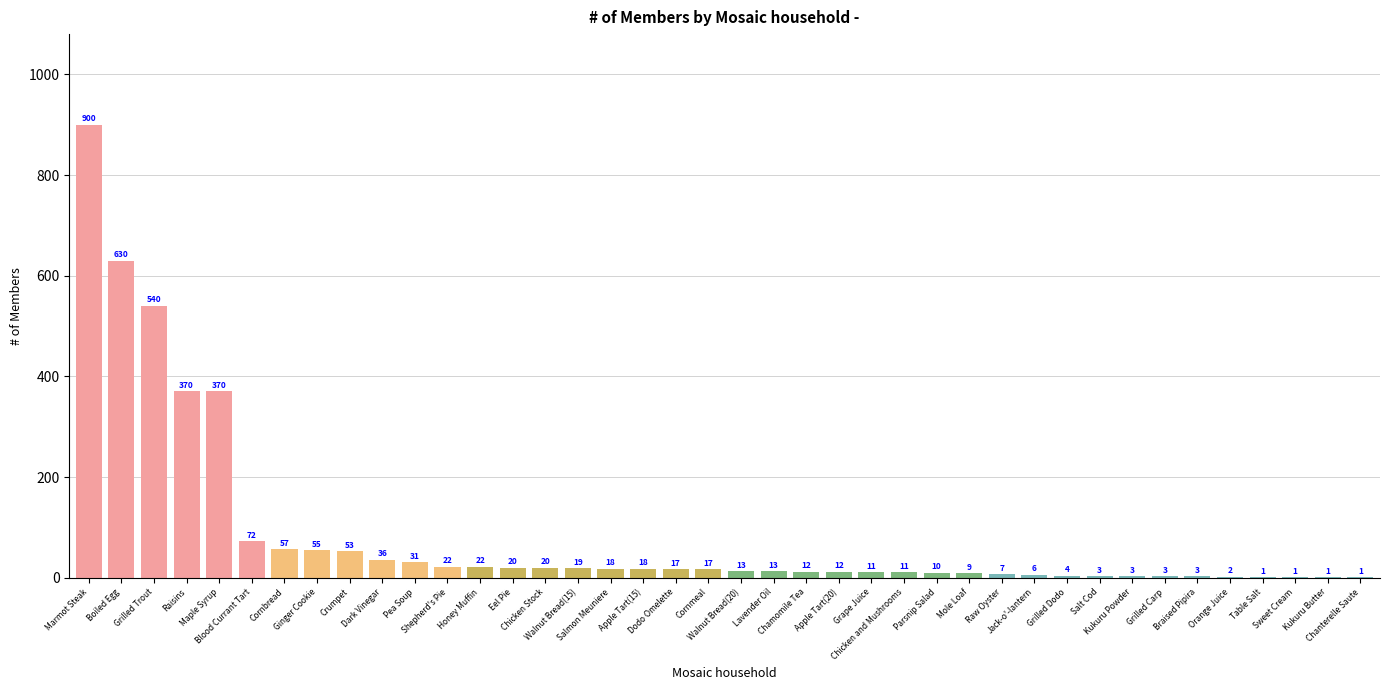

Which category has the highest value across all series?

Marmot Steak